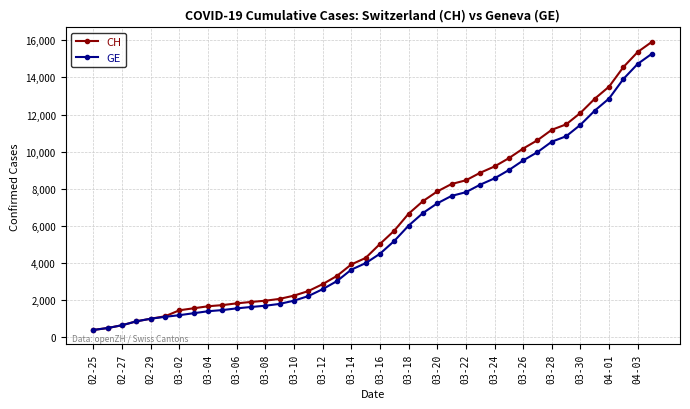

What is the lowest value of the CH series?

375